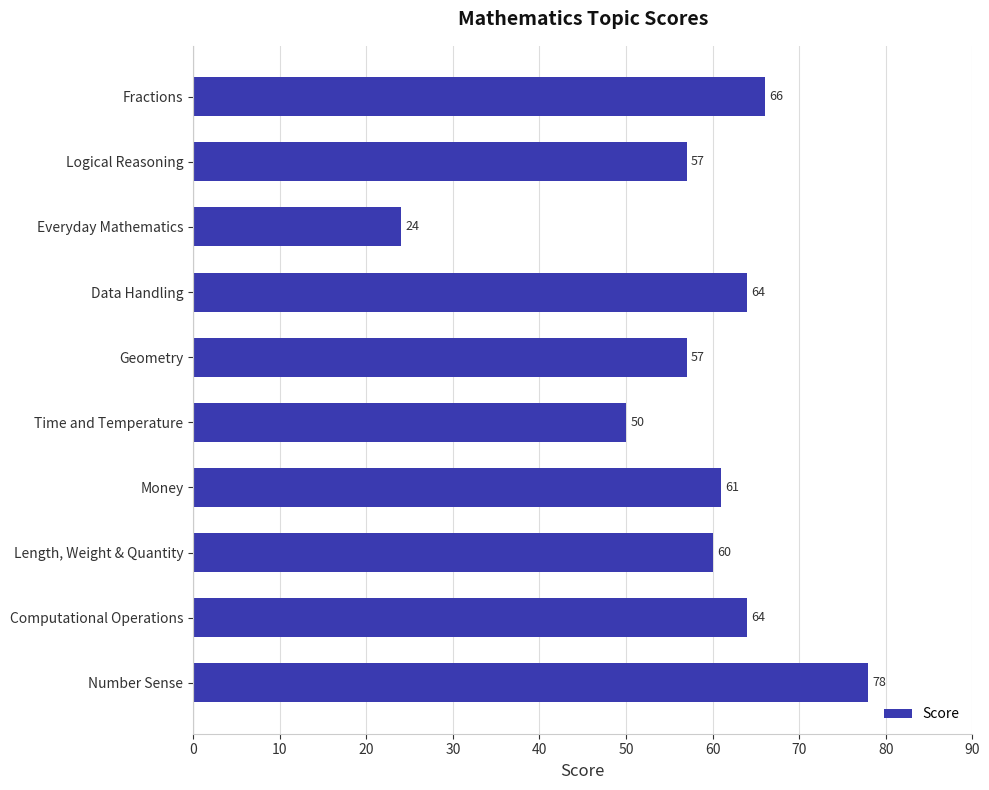

At which label is the value closest to 51?

Time and Temperature